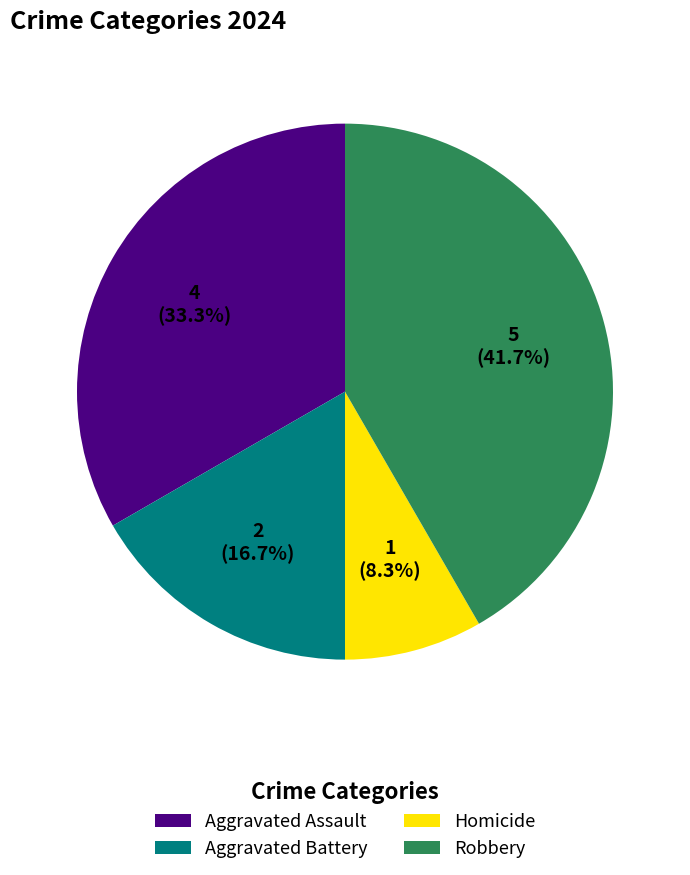

To the nearest percent, what is the average slice percentage?

25%